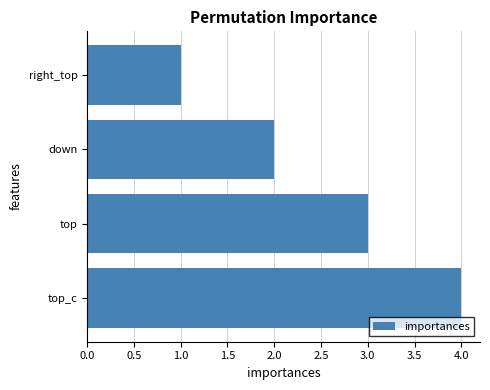

Is it true that the value at top_c is 4?

True